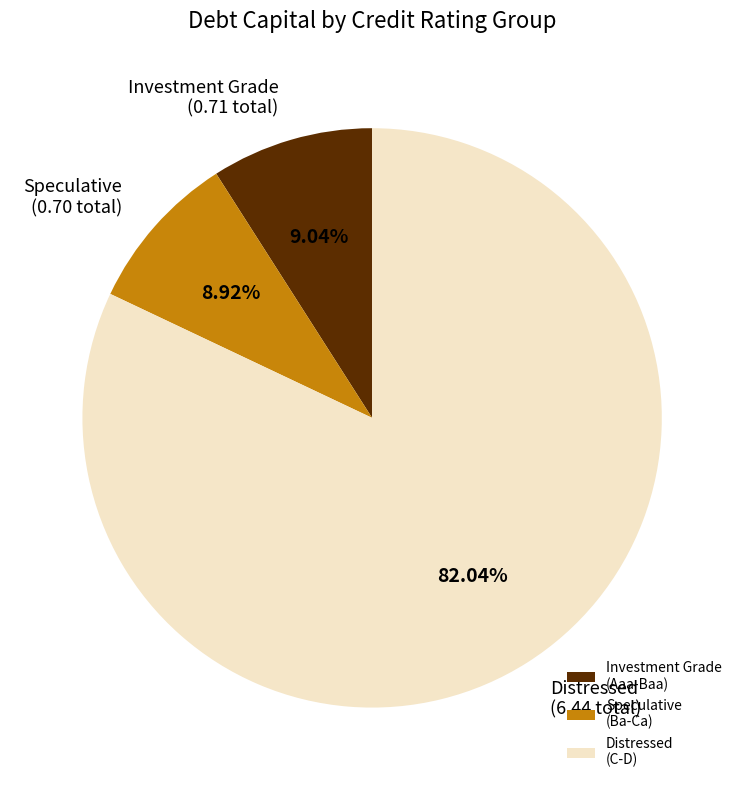

Does any single category account for the majority?

Yes